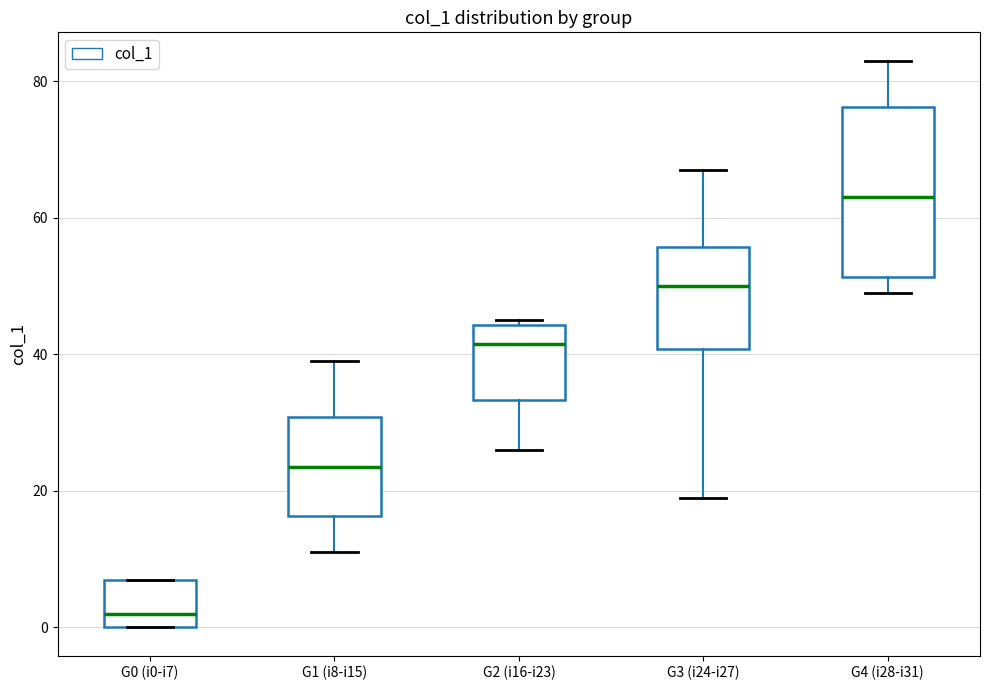

Reading left to right, transcribe this box plot: for each box, give where its median line is, the range the box spans, and where its two whiskers end, as read against the y-axis. The values are not printed on the chart, so give them approximately, as read against the axis.

G0 (i0-i7): median 2, box 0 to 8, whiskers 0 to 8
G1 (i8-i15): median 24, box 16 to 30, whiskers 12 to 40
G2 (i16-i23): median 42, box 34 to 44, whiskers 26 to 46
G3 (i24-i27): median 50, box 40 to 56, whiskers 20 to 68
G4 (i28-i31): median 64, box 52 to 76, whiskers 50 to 84